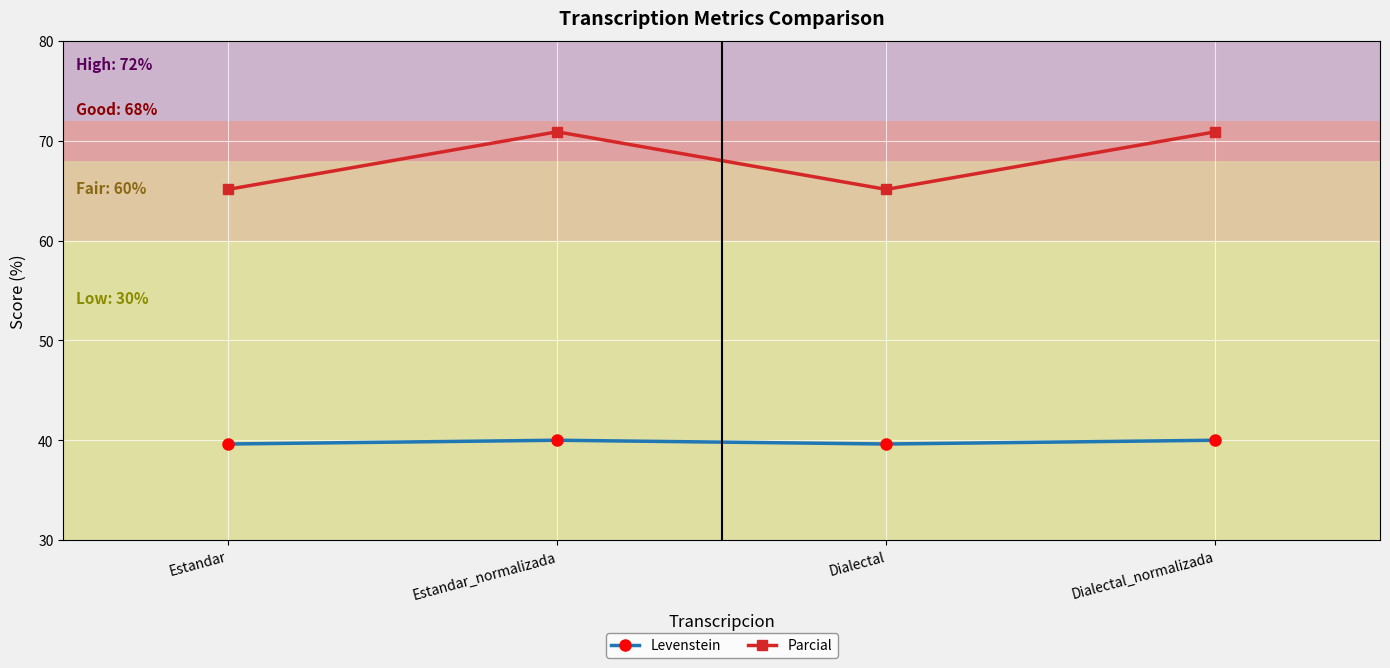

True or false: Parcial and Levenstein cross at least once.

False